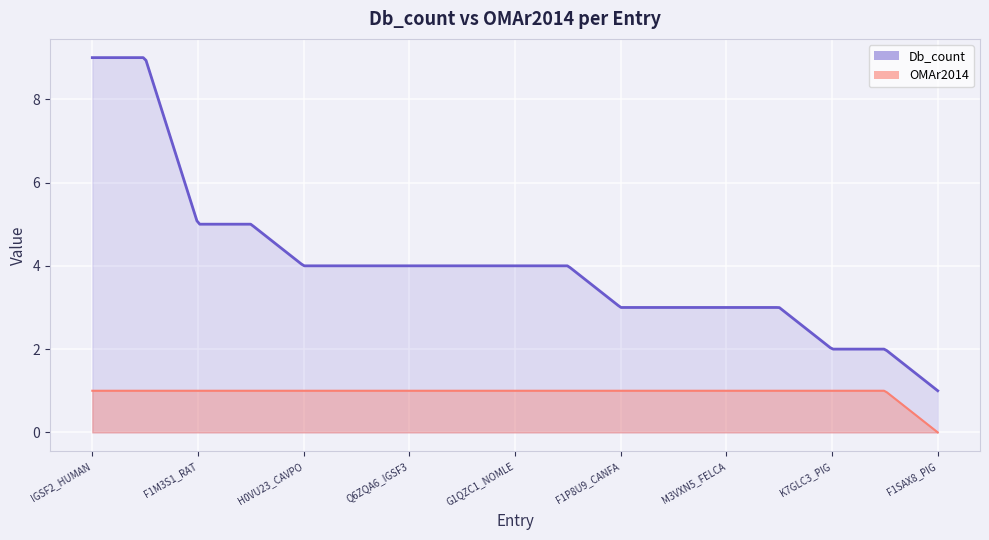

The value of Db_count at F7IHL3_CALJA is 9. True or false?

False